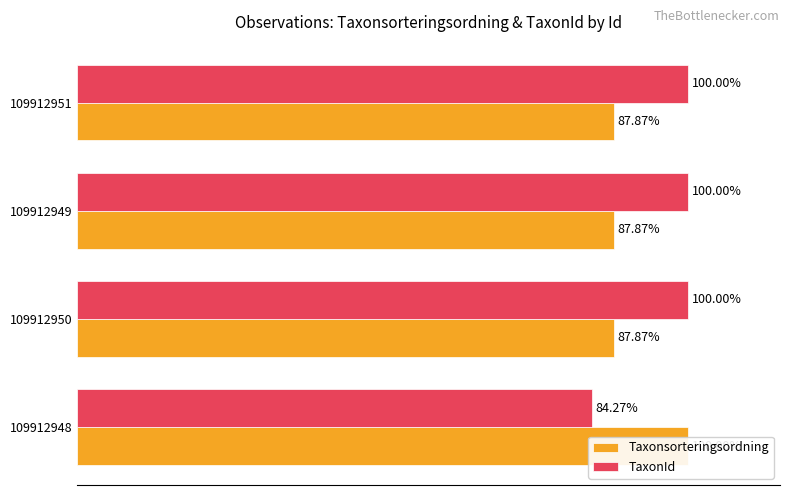

What is the greatest value displayed?

100.0